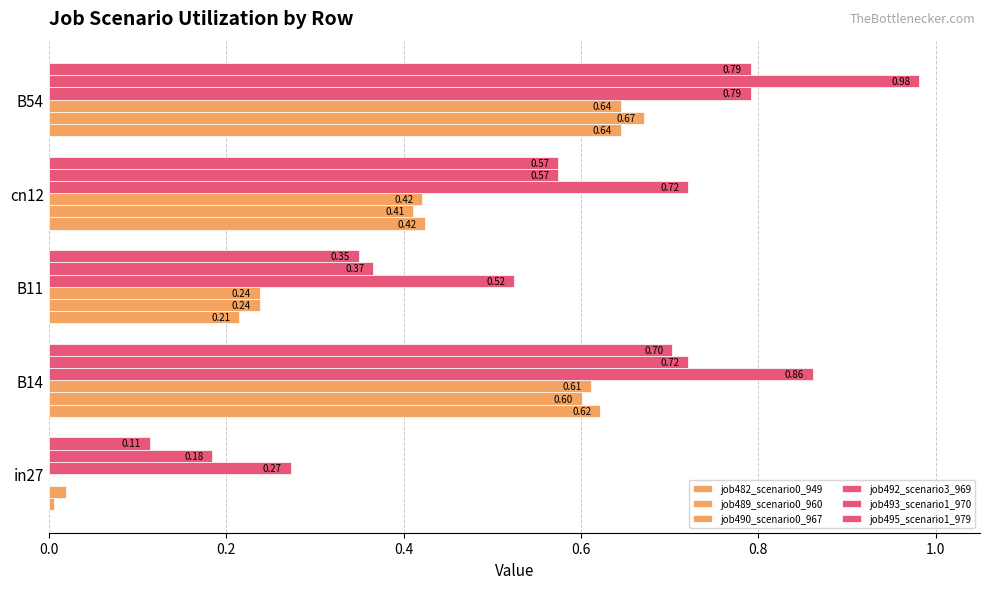

How many values in job490_scenario0_967 are above zero?

4